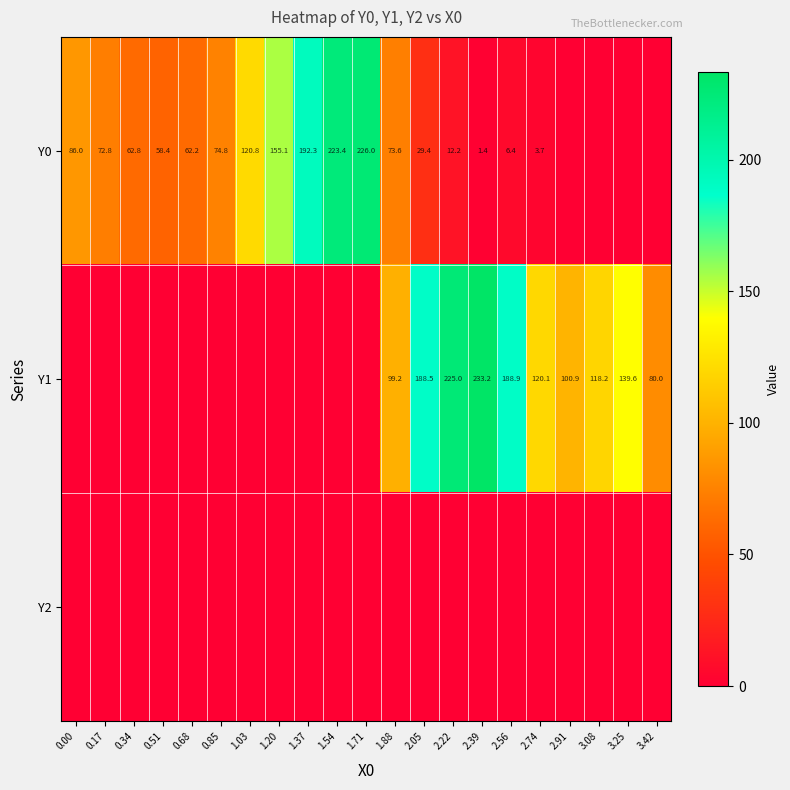

At how many categories does at least one series exceed 51?

21